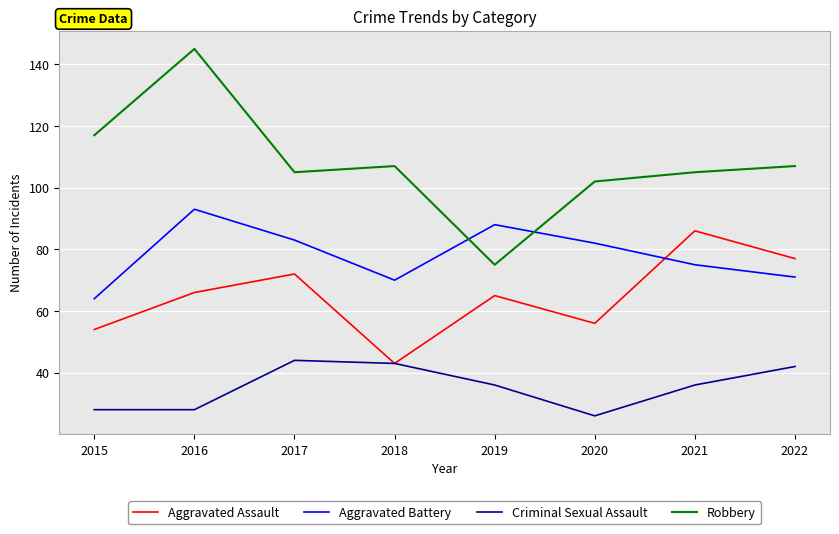

Reading left to right, extract all data points from this chart.

Aggravated Assault: 54	66	72	43	65	56	86	77
Aggravated Battery: 64	93	83	70	88	82	75	71
Criminal Sexual Assault: 28	28	44	43	36	26	36	42
Robbery: 117	145	105	107	75	102	105	107